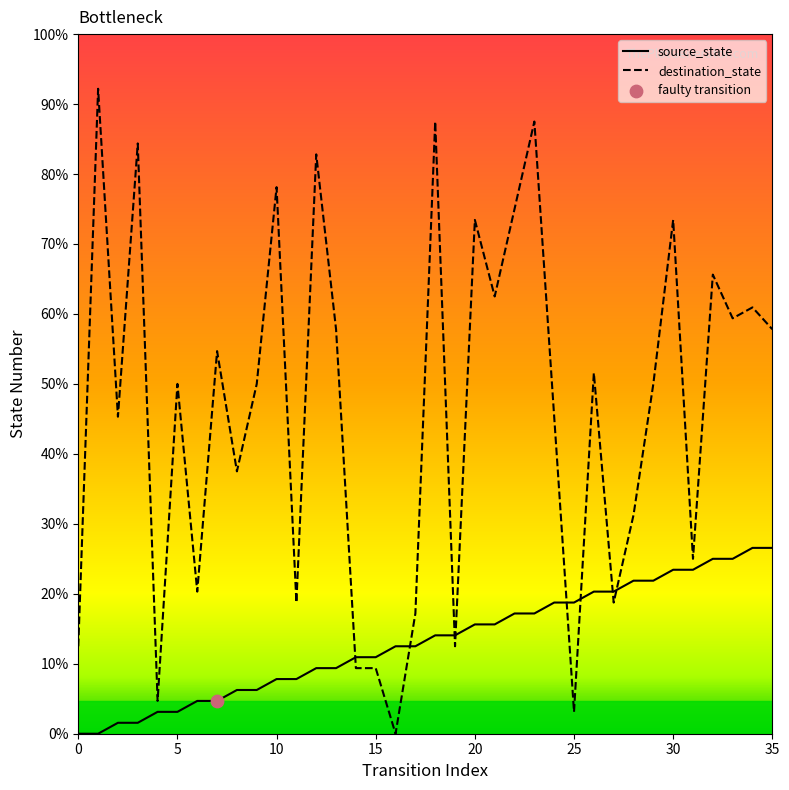

At which category is the sum across all series the highest?

23